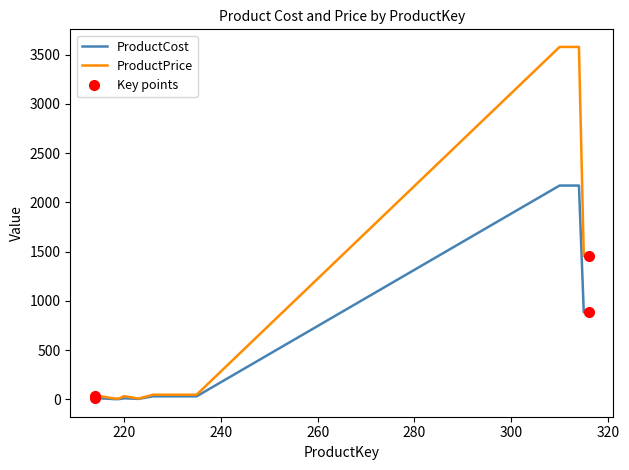

Which series has the largest total across all categories?

ProductPrice